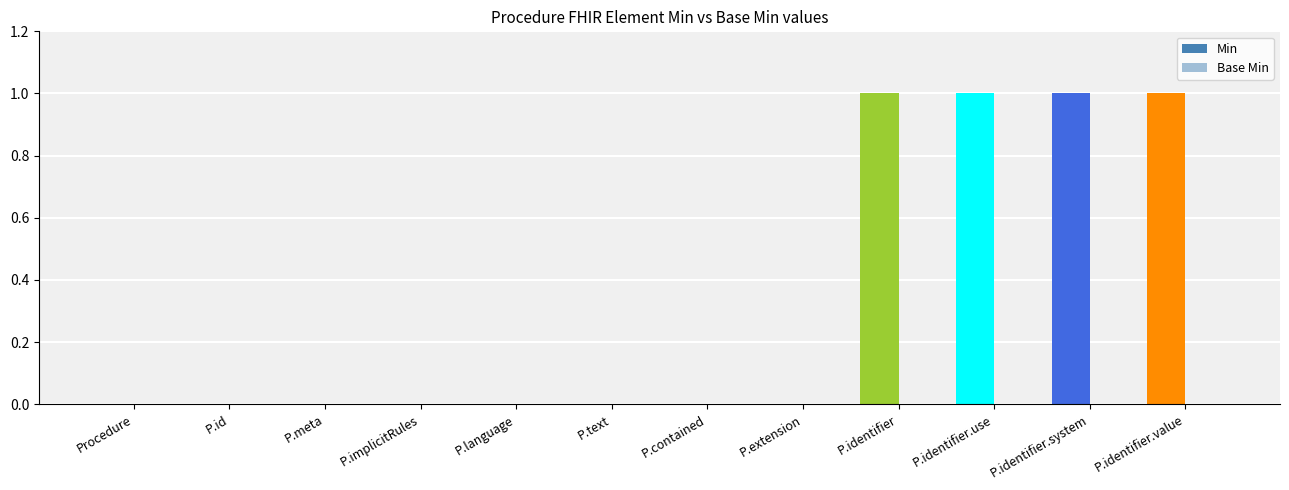

Are the bars horizontal?

No